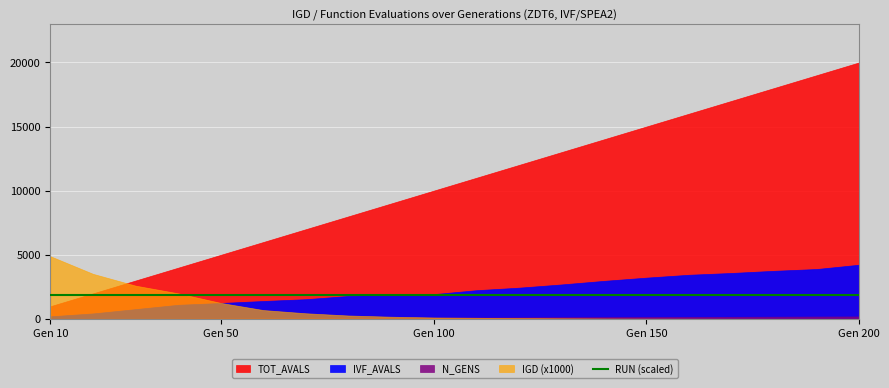

At which label does RUN reach its minimum?

10